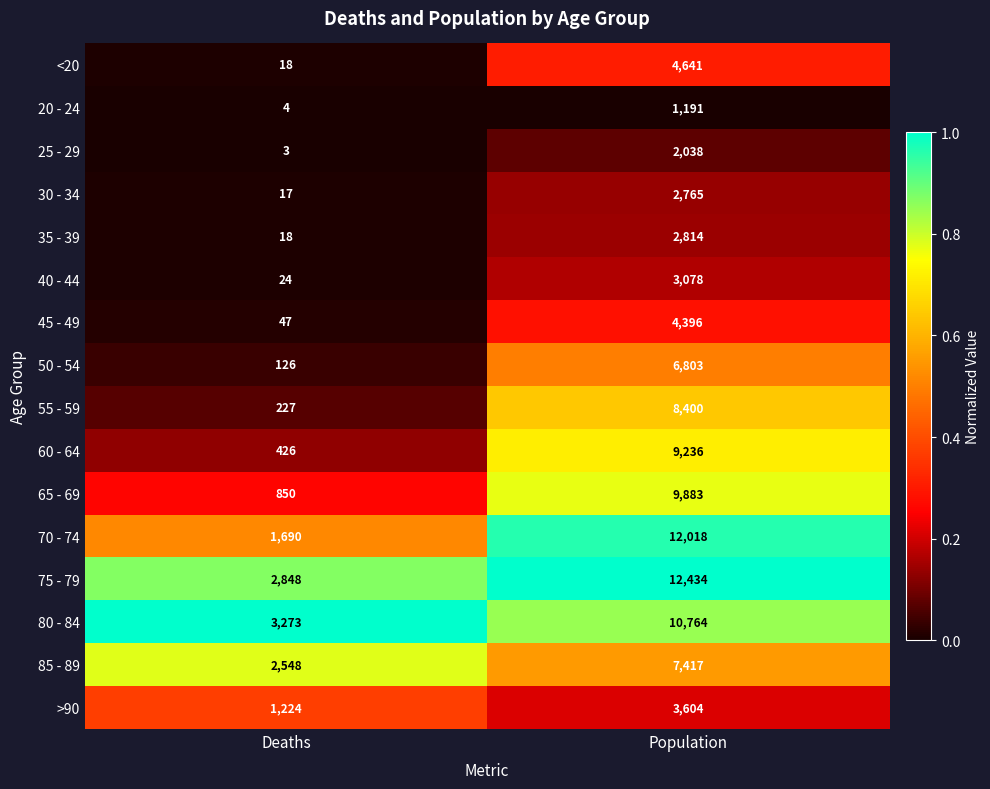

Which series has the largest total across all categories?

75 - 79